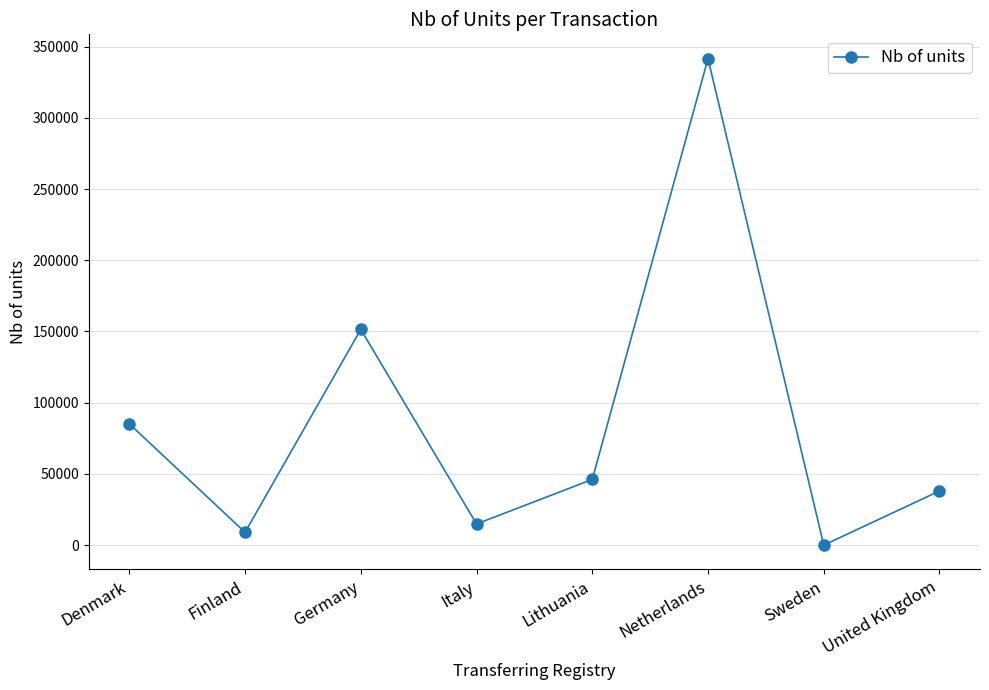

List the labels in order of value, smallest first.

Sweden, Finland, Italy, United Kingdom, Lithuania, Denmark, Germany, Netherlands